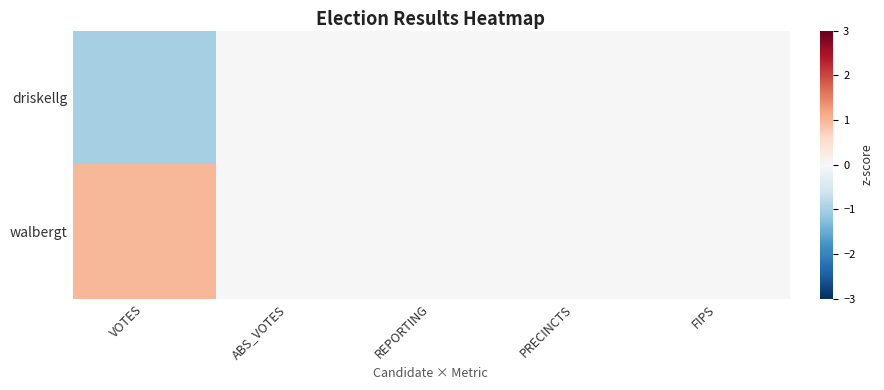

At PRECINCTS, list the series in order from largest to smallest.

driskellg, walbergt